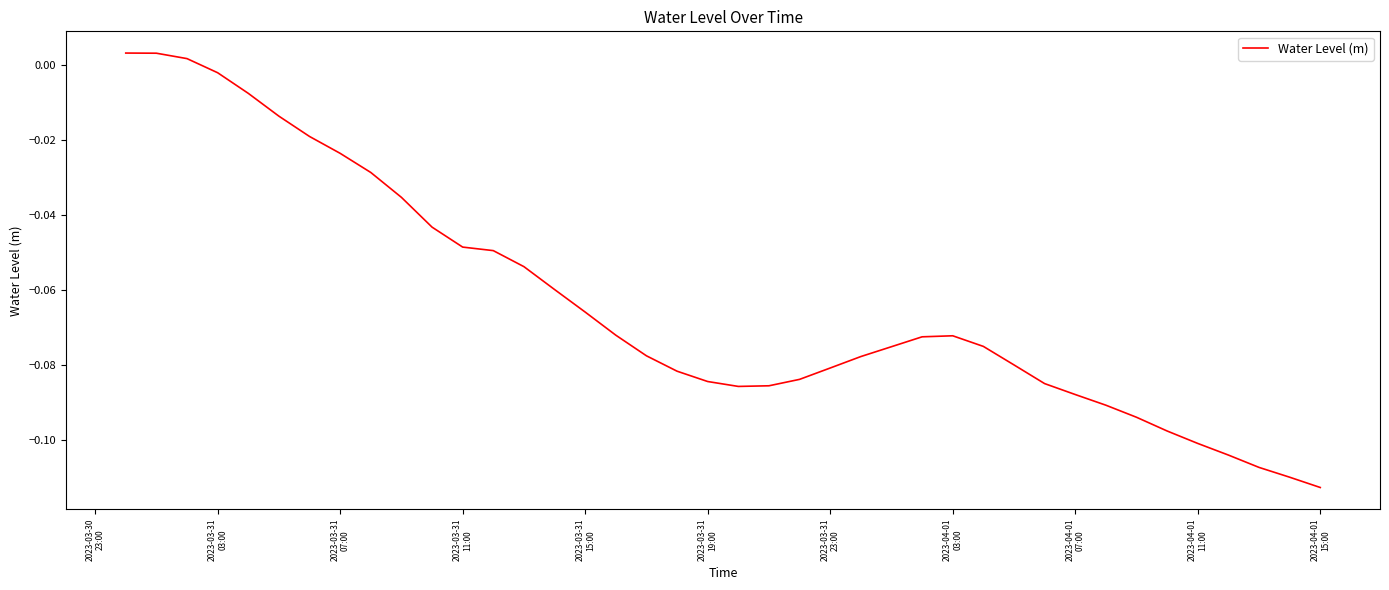

At which label does the data first exceed 0?

2023-03-30
23:00